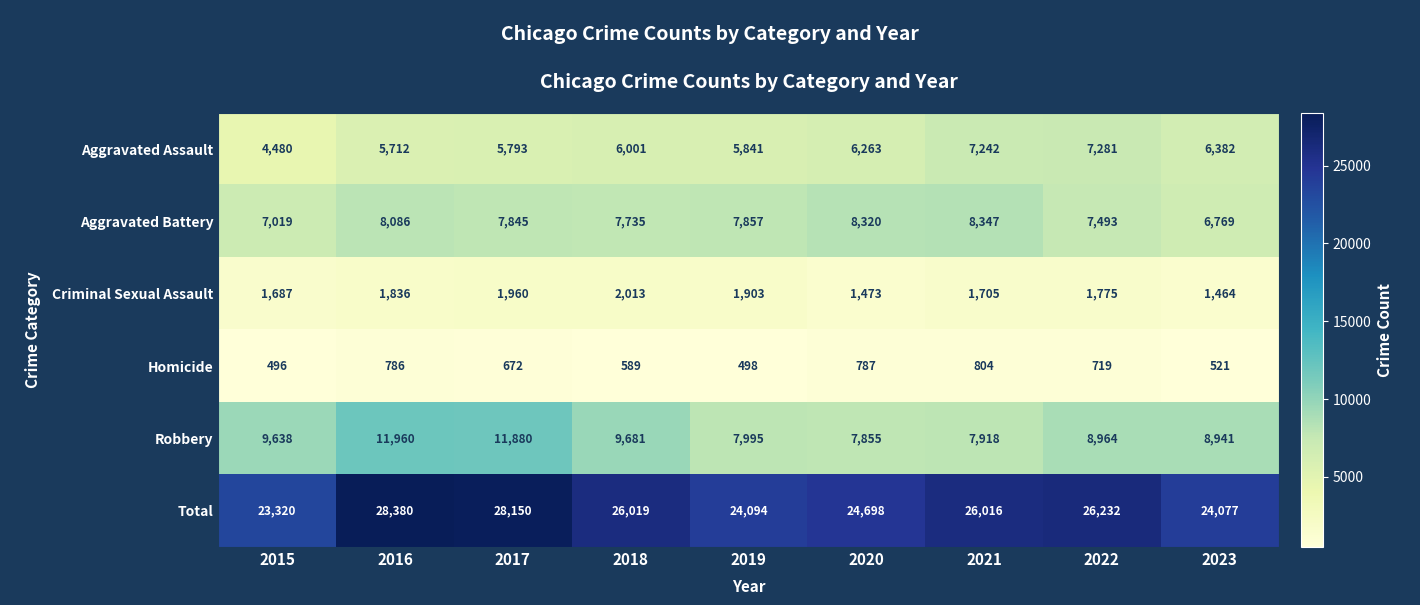

How many distinct data groups are displayed?

6